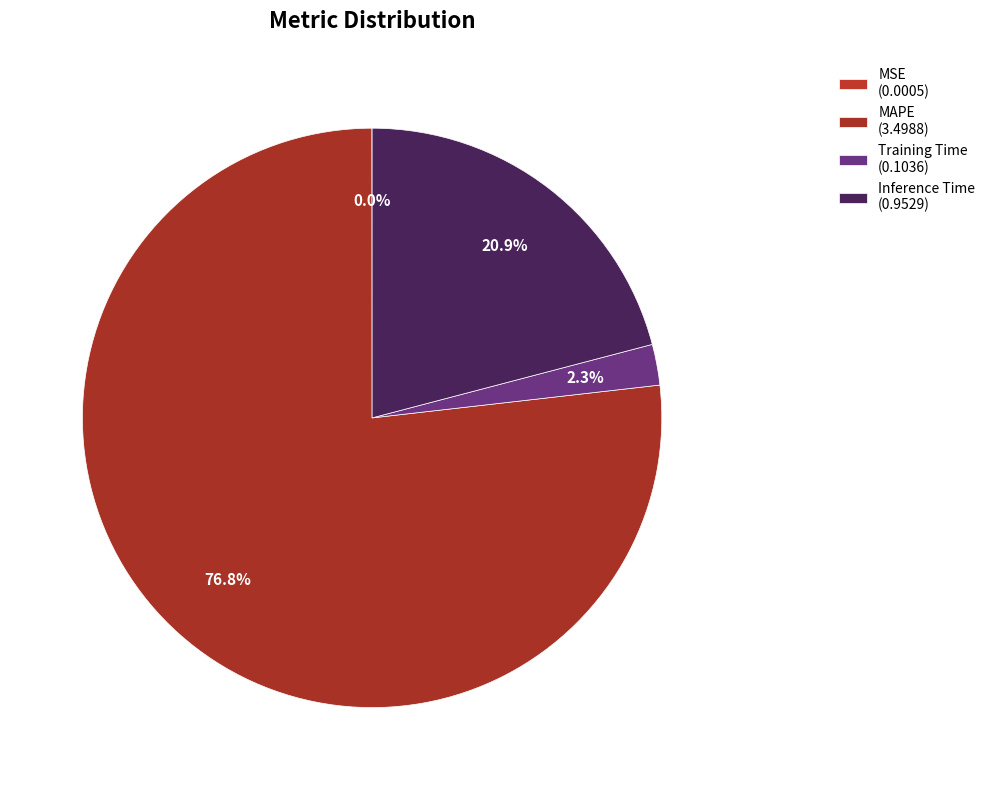

Is it true that Inference Time is 21% of the pie?

True